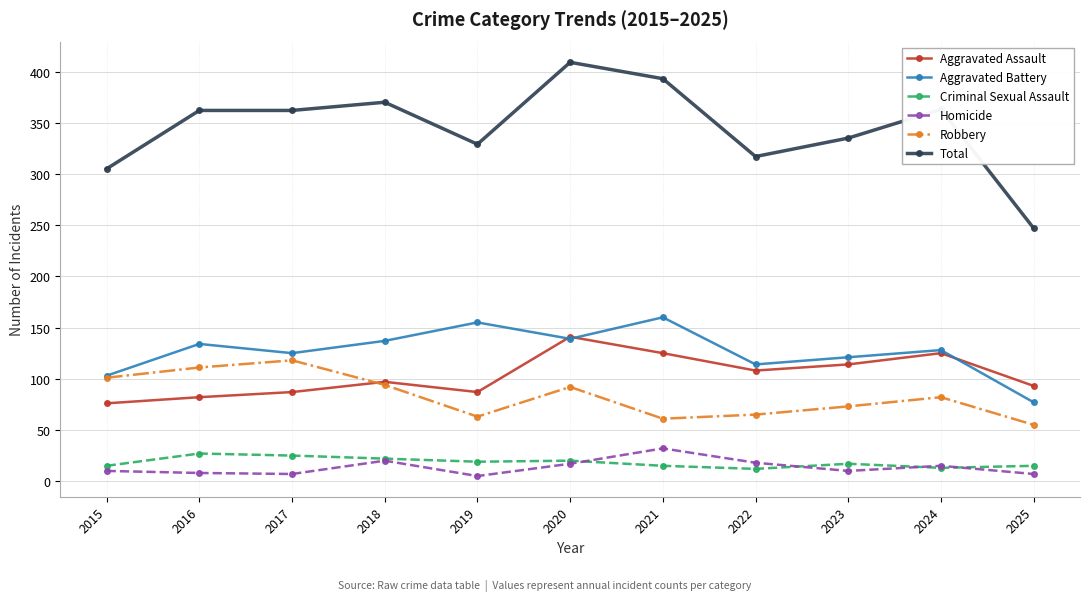

True or false: Total and Aggravated Battery cross at least once.

False